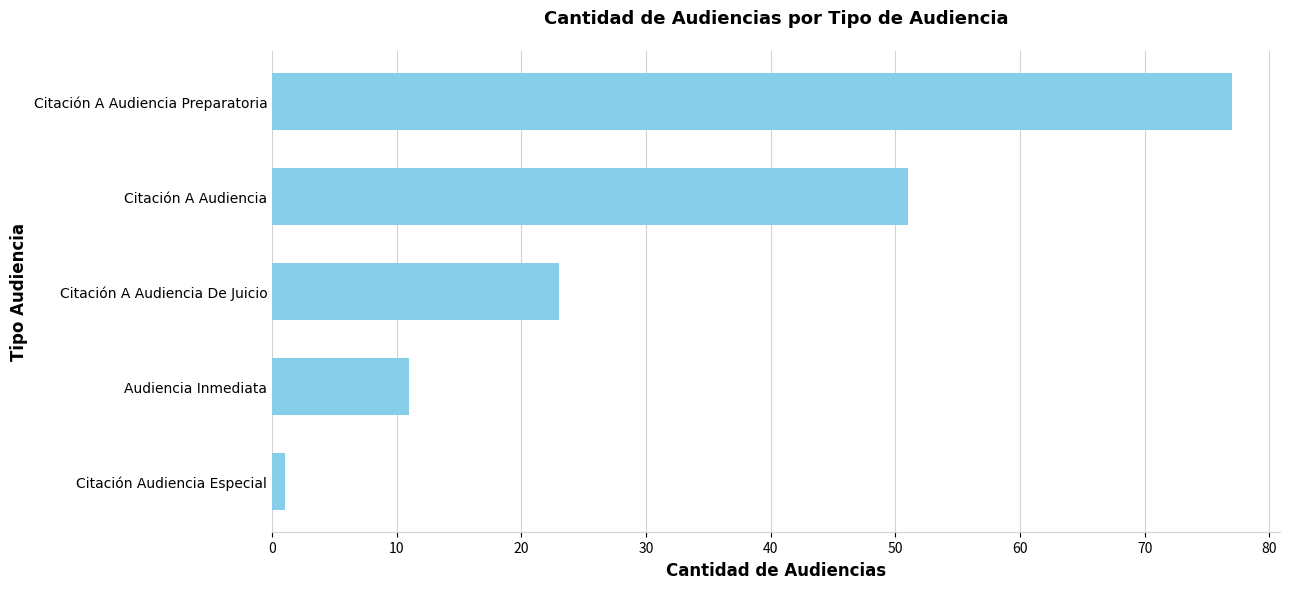

Rank the categories by value from highest to lowest.

Citación A Audiencia Preparatoria, Citación A Audiencia, Citación A Audiencia De Juicio, Audiencia Inmediata, Citación Audiencia Especial